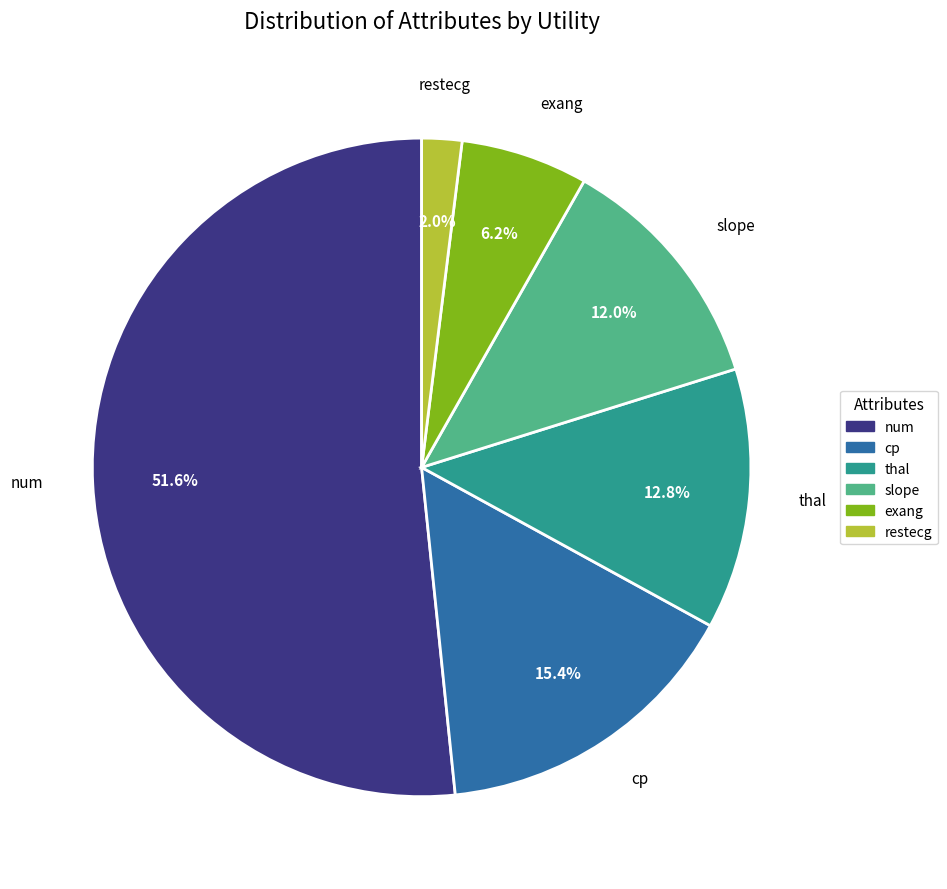

To the nearest percent, what portion does restecg represent?

2%